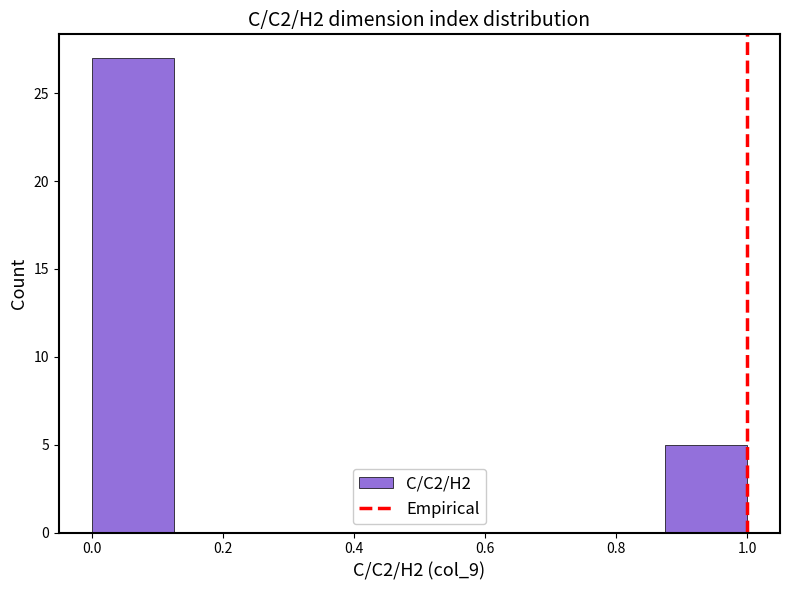

Reading left to right, list every bar in this chart as the range it spans on the x-axis followed by its height. Neither the bar edges nor the heights are printed on the chart, so give them approximately, as read against the axes.

0.000 to 0.125: 27
0.125 to 0.250: 0
0.250 to 0.375: 0
0.375 to 0.500: 0
0.500 to 0.625: 0
0.625 to 0.750: 0
0.750 to 0.875: 0
0.875 to 1.000: 5